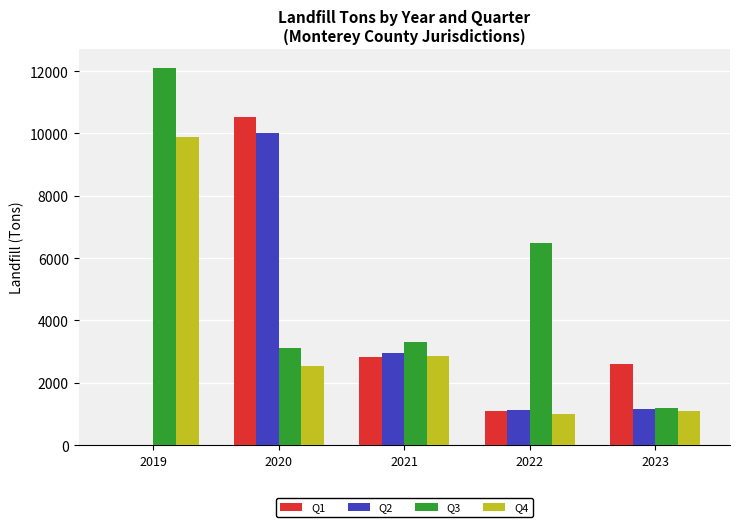

At which category does the chart reach its peak across all series?

2019